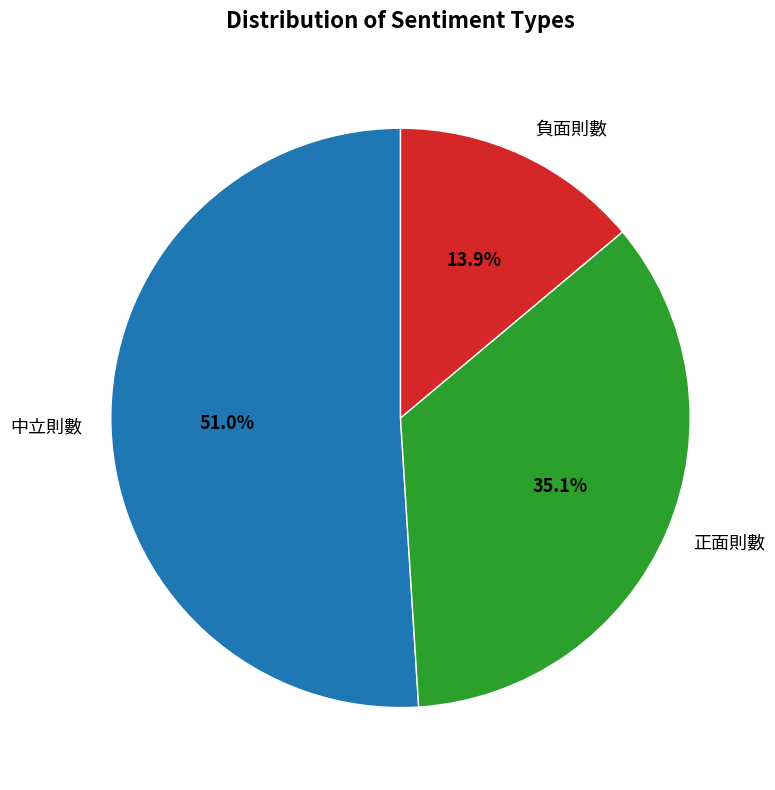

What percentage is the 負面則數 slice, to the nearest percent?

14%